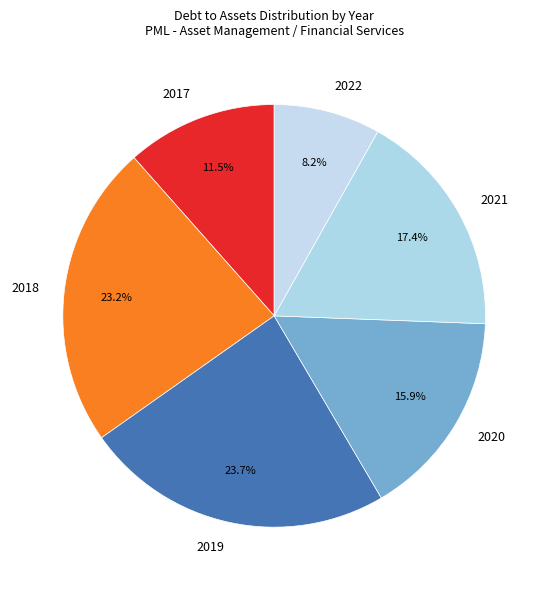

To the nearest percent, what is the difference between the 2017 and 2018 slice percentages?

12%